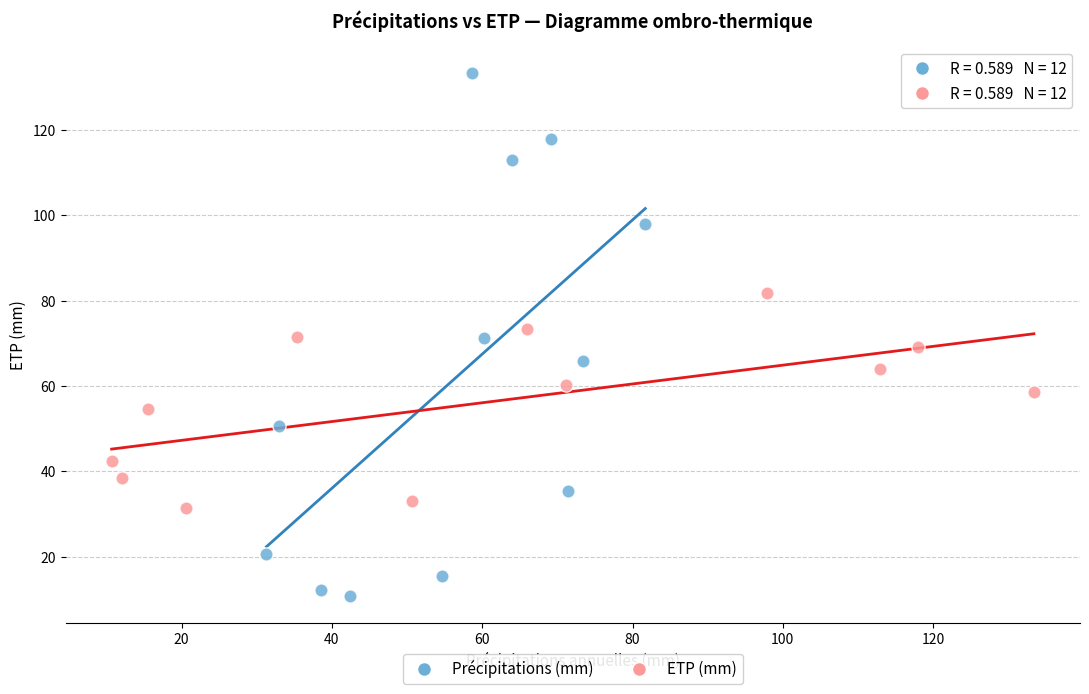

Which series has the widest spread of Y values?

Précipitations (mm)